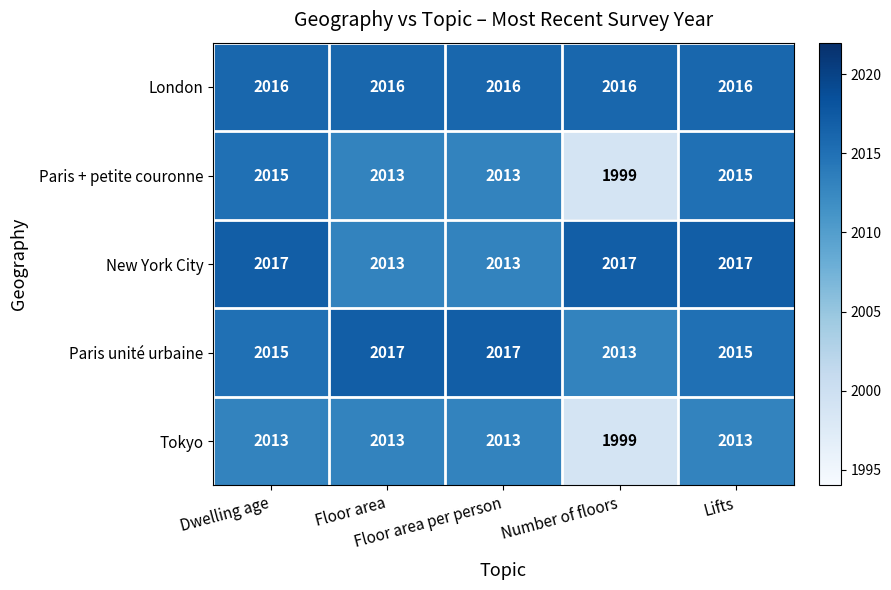

At how many categories does at least one series exceed 2000?

5